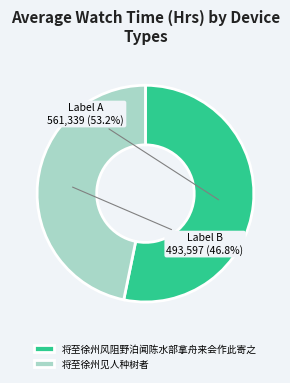

To the nearest percent, what is the average slice percentage?

50%